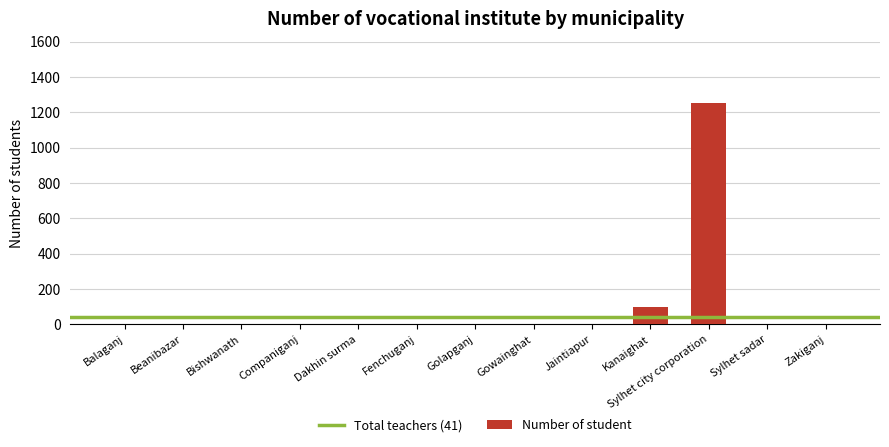

The value at Companiganj is 388. True or false?

False